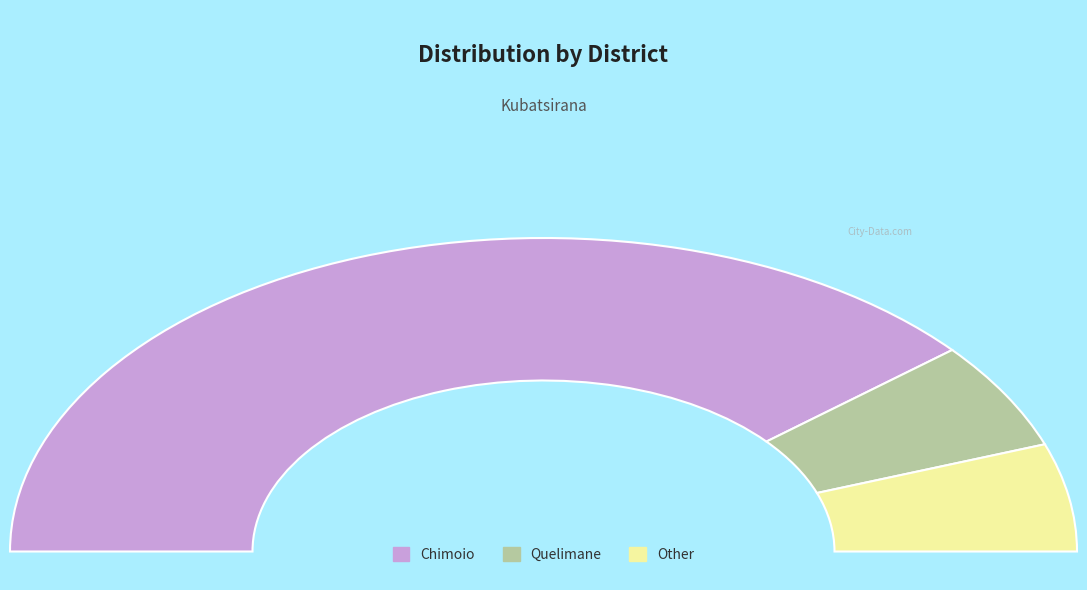

Does any single category account for the majority?

Yes